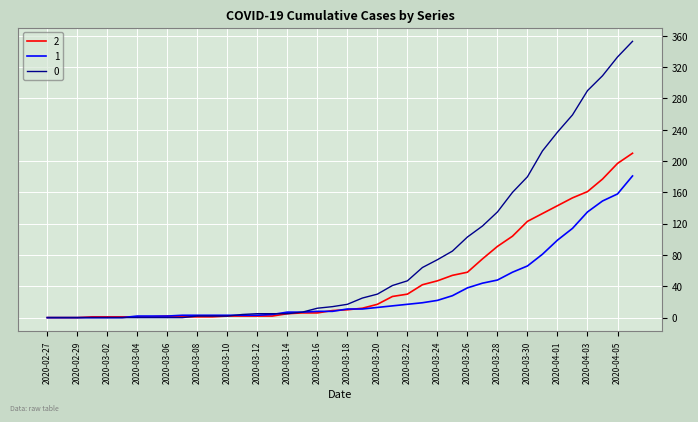

Rank the series by their average value, from highest to lowest.

0, 2, 1